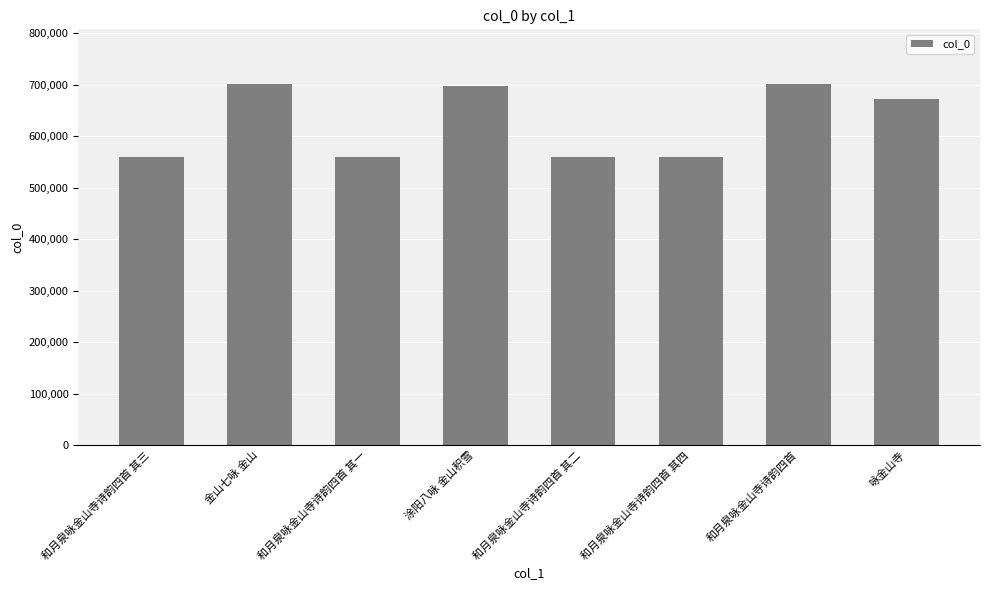

What is the difference between the maximum and minimum values?

142455